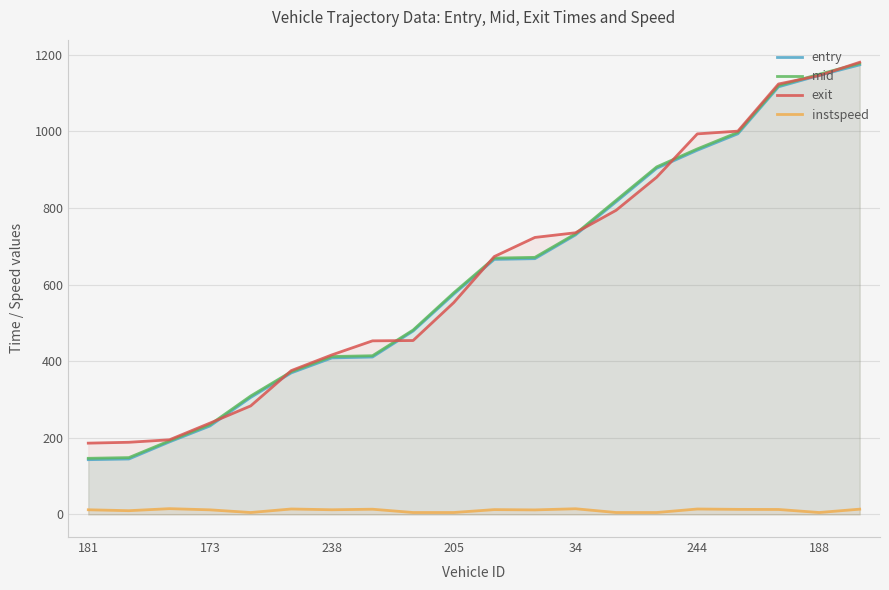

True or false: mid and instspeed cross at least once.

False